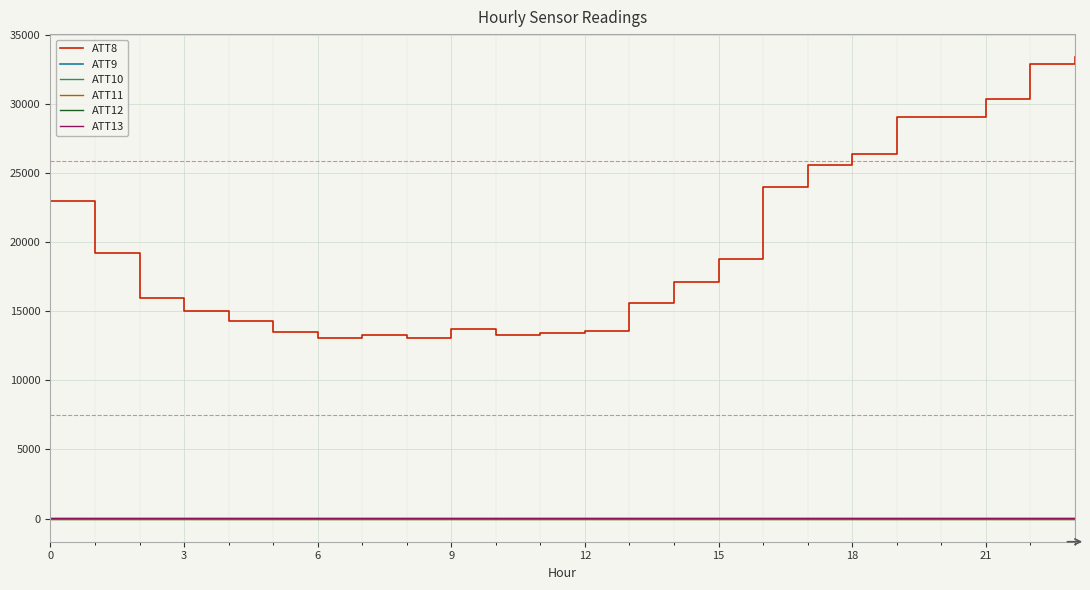

True or false: ATT10 and ATT8 cross at least once.

False